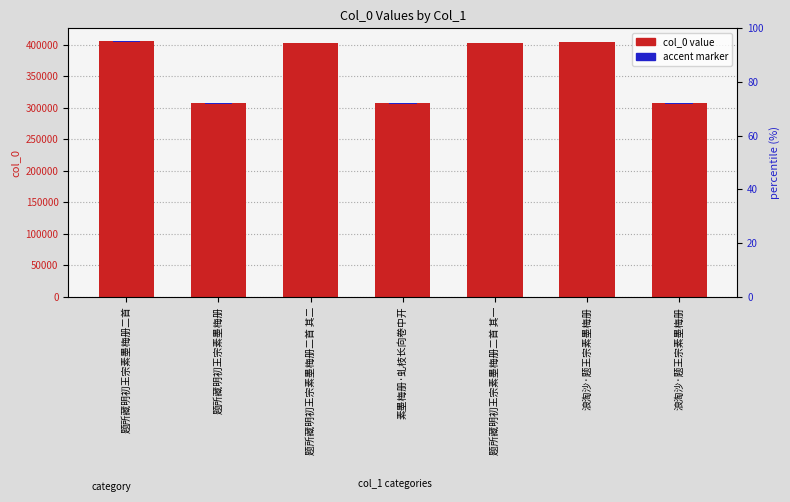

What is the value of the accent marker bar at the 4th from the left?

613.5